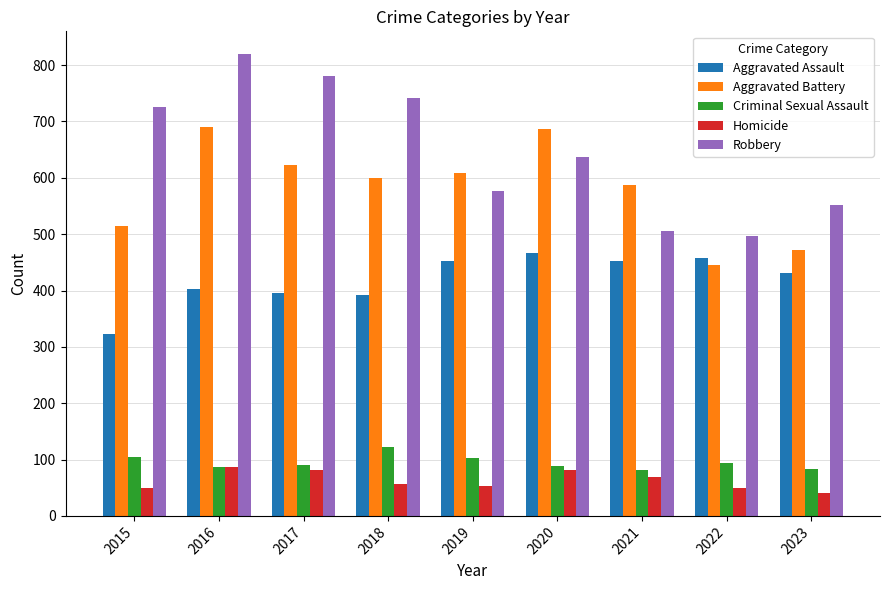

How many data points in Robbery are less than 637?

4